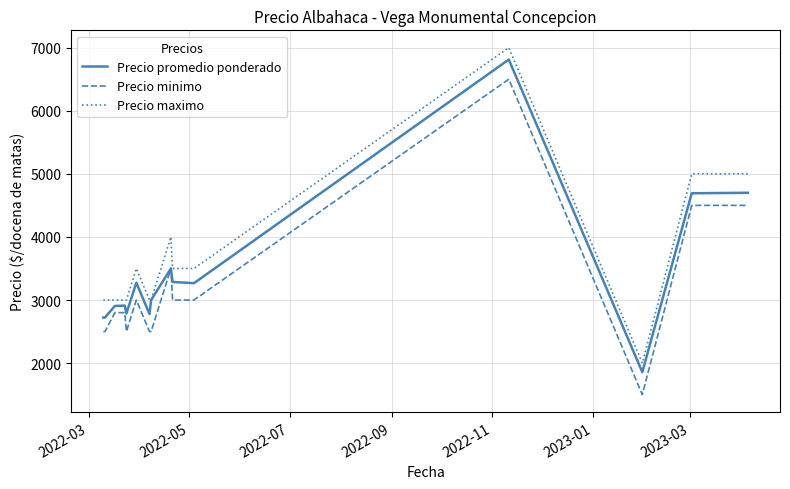

Rank the series by their average value, from highest to lowest.

Precio maximo, Precio promedio ponderado, Precio minimo